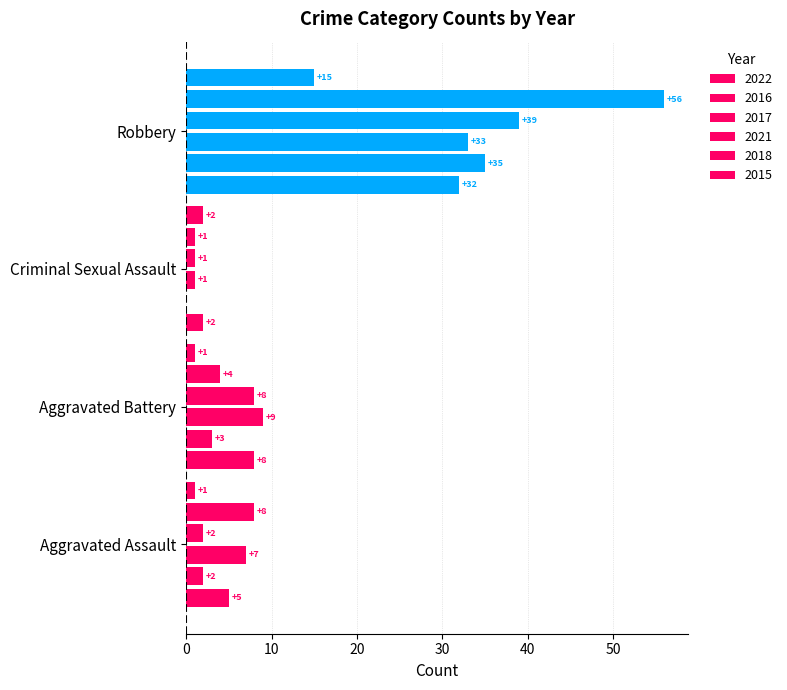

How many positive values does the 2016 series have?

3